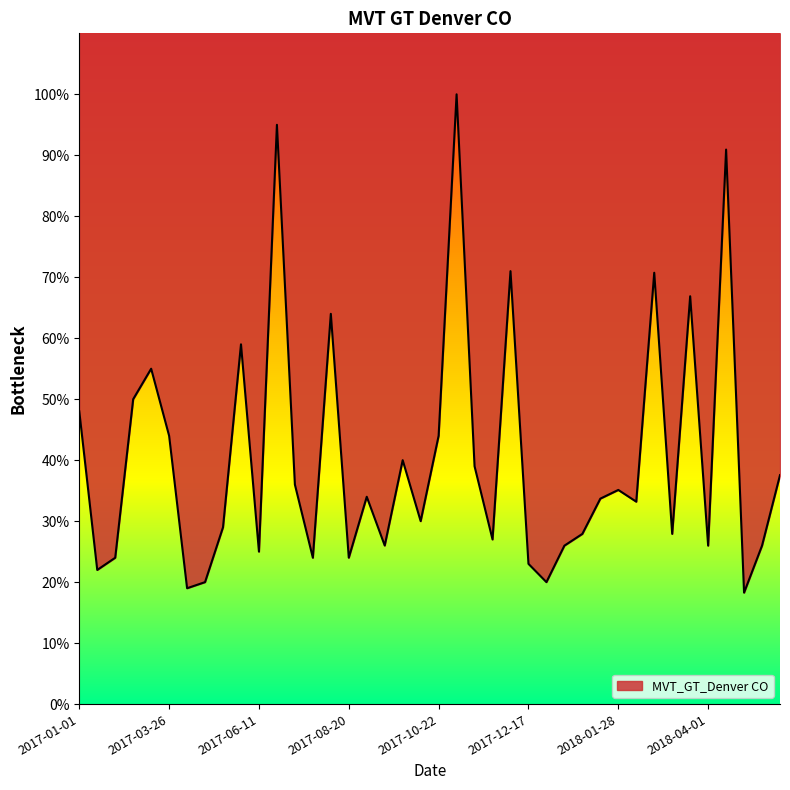

What is the difference between the second highest and second lowest values?

76.0